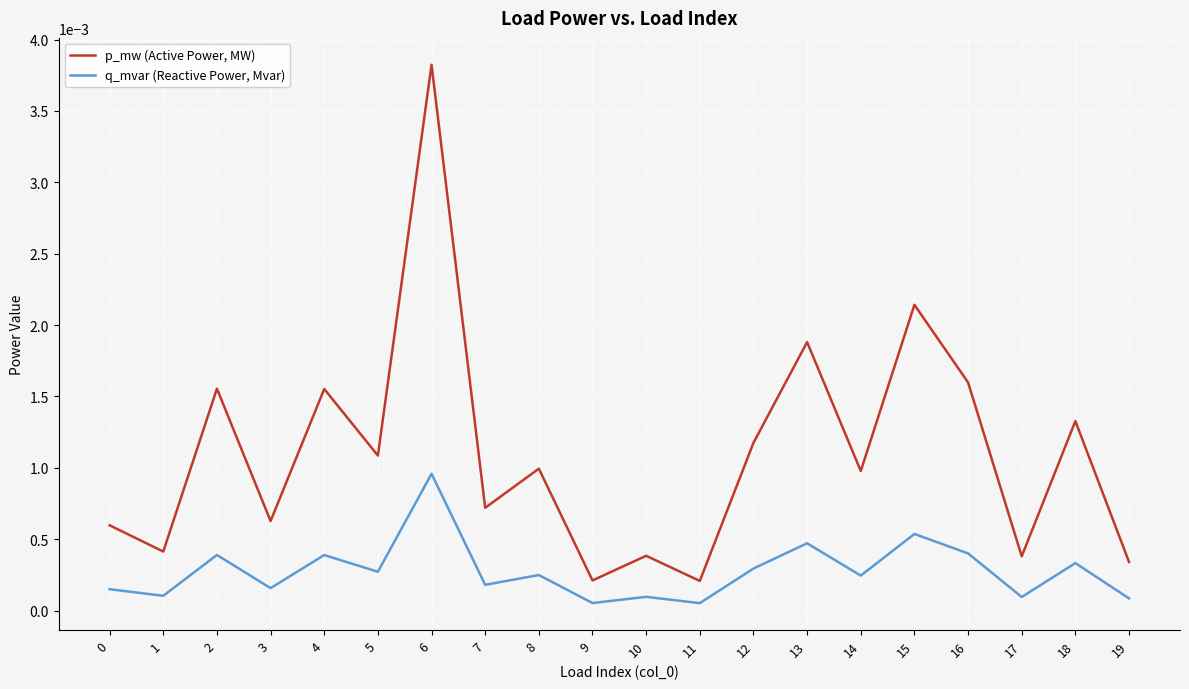

Between 9 and 16, which series saw the biggest shift?

p_mw (Active Power, MW)